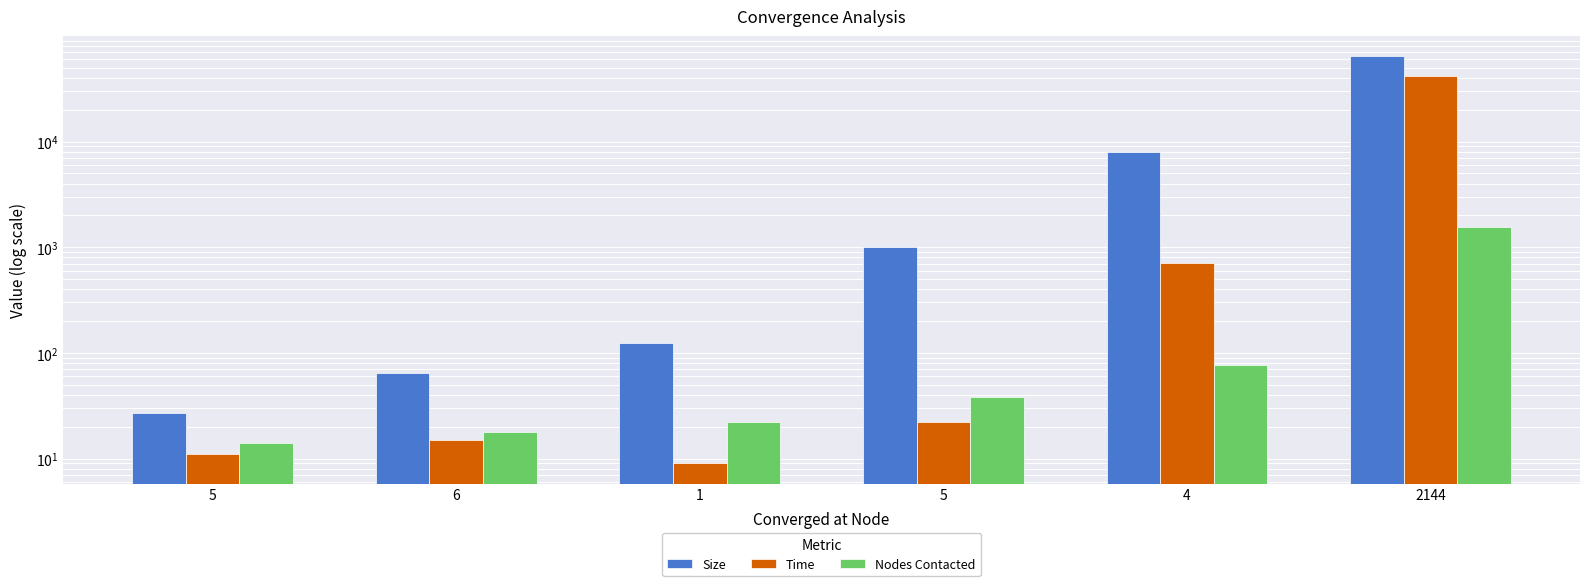

How many values in the Nodes Contacted series exceed 38?

2